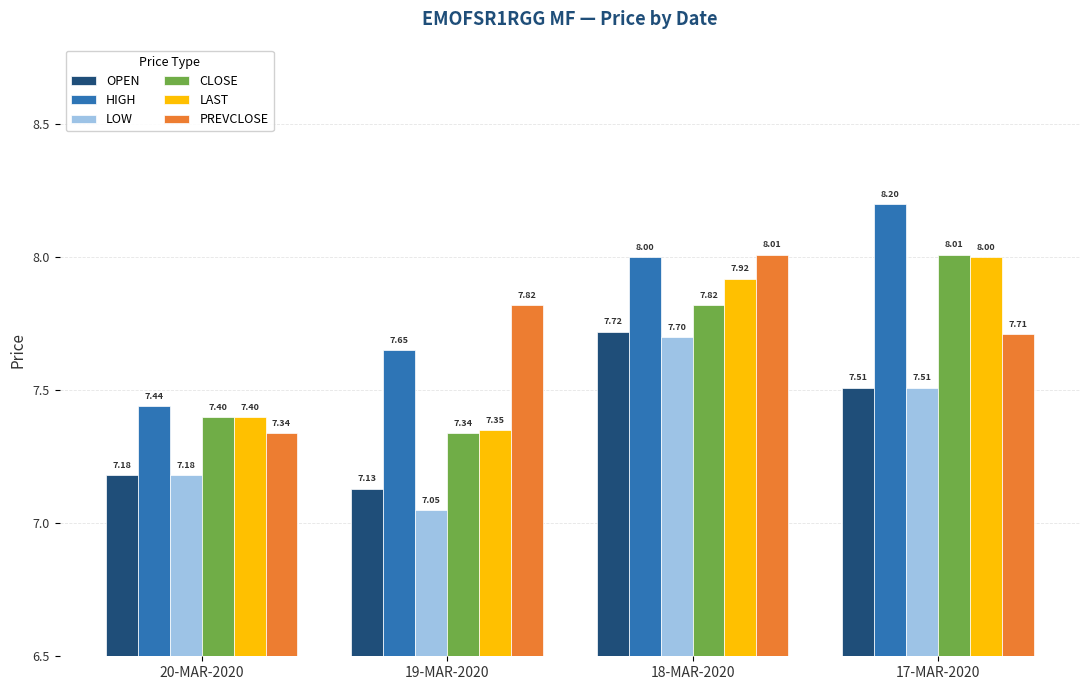

What is the average value of the OPEN series?

7.4